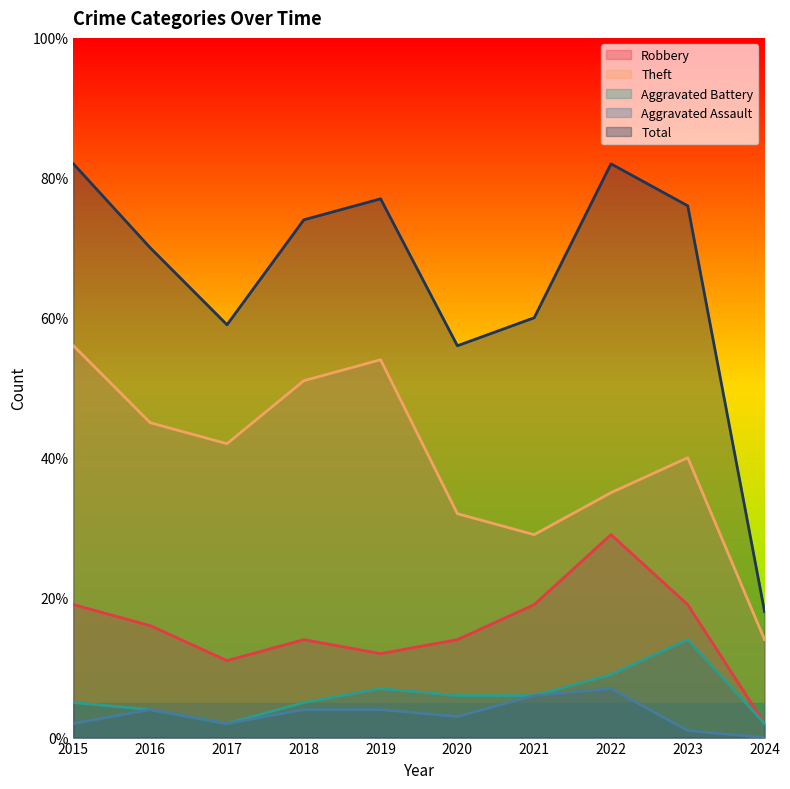

Which category has the highest value in the Robbery series?

2022